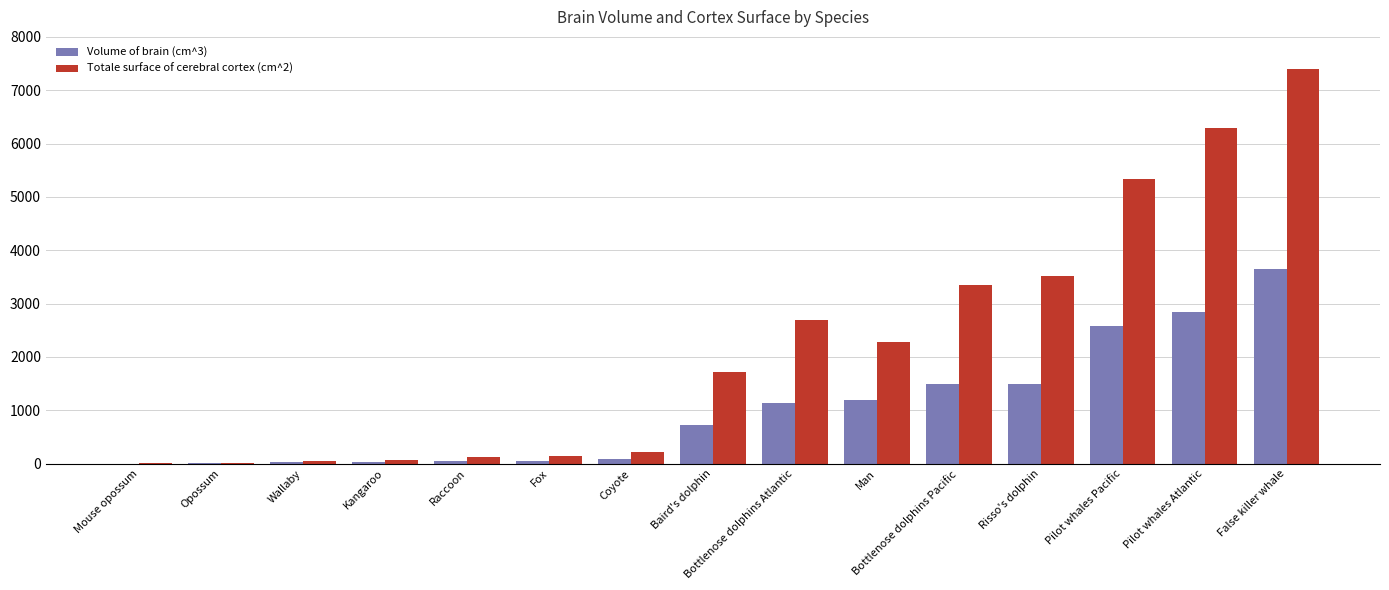

How many categories are shown in the chart?

15